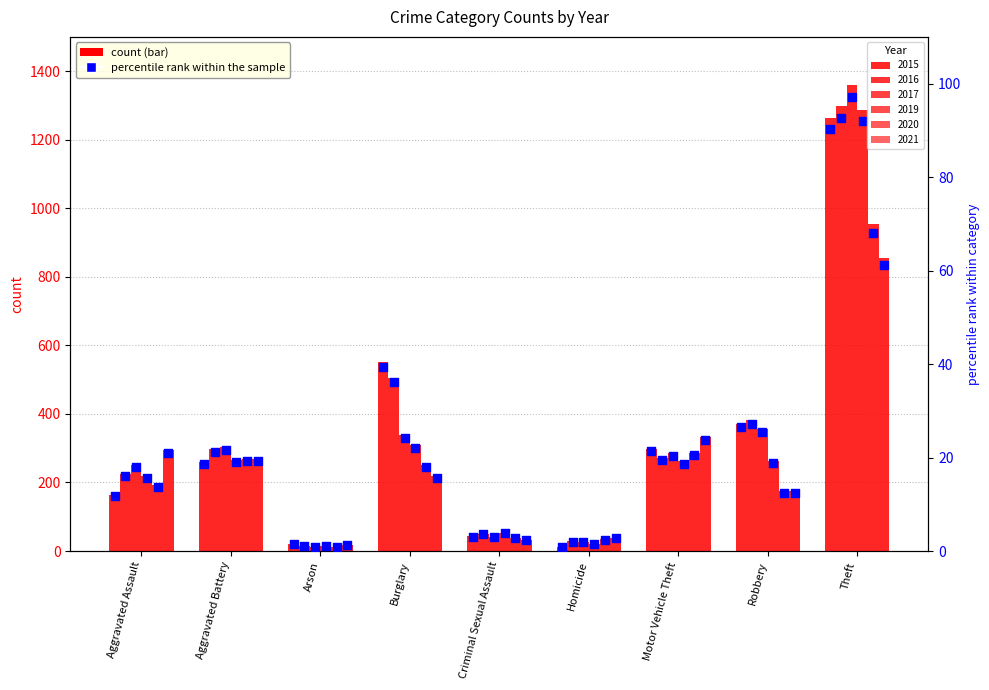

At how many categories does at least one series exceed 1111?

1